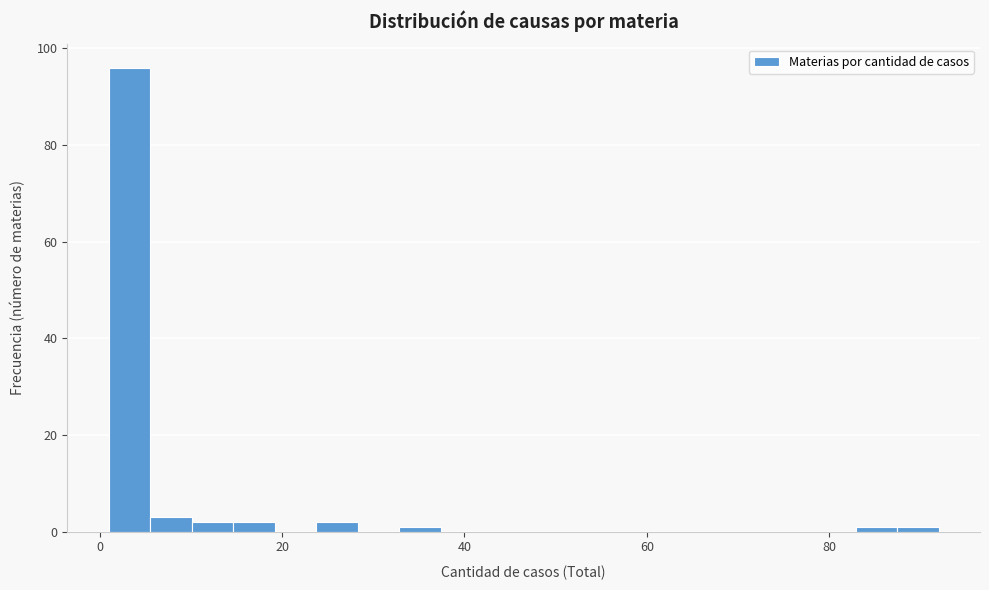

Around what value on the x-axis is the tallest bar? Give the approximate position of its centre, as read against the axis.

4